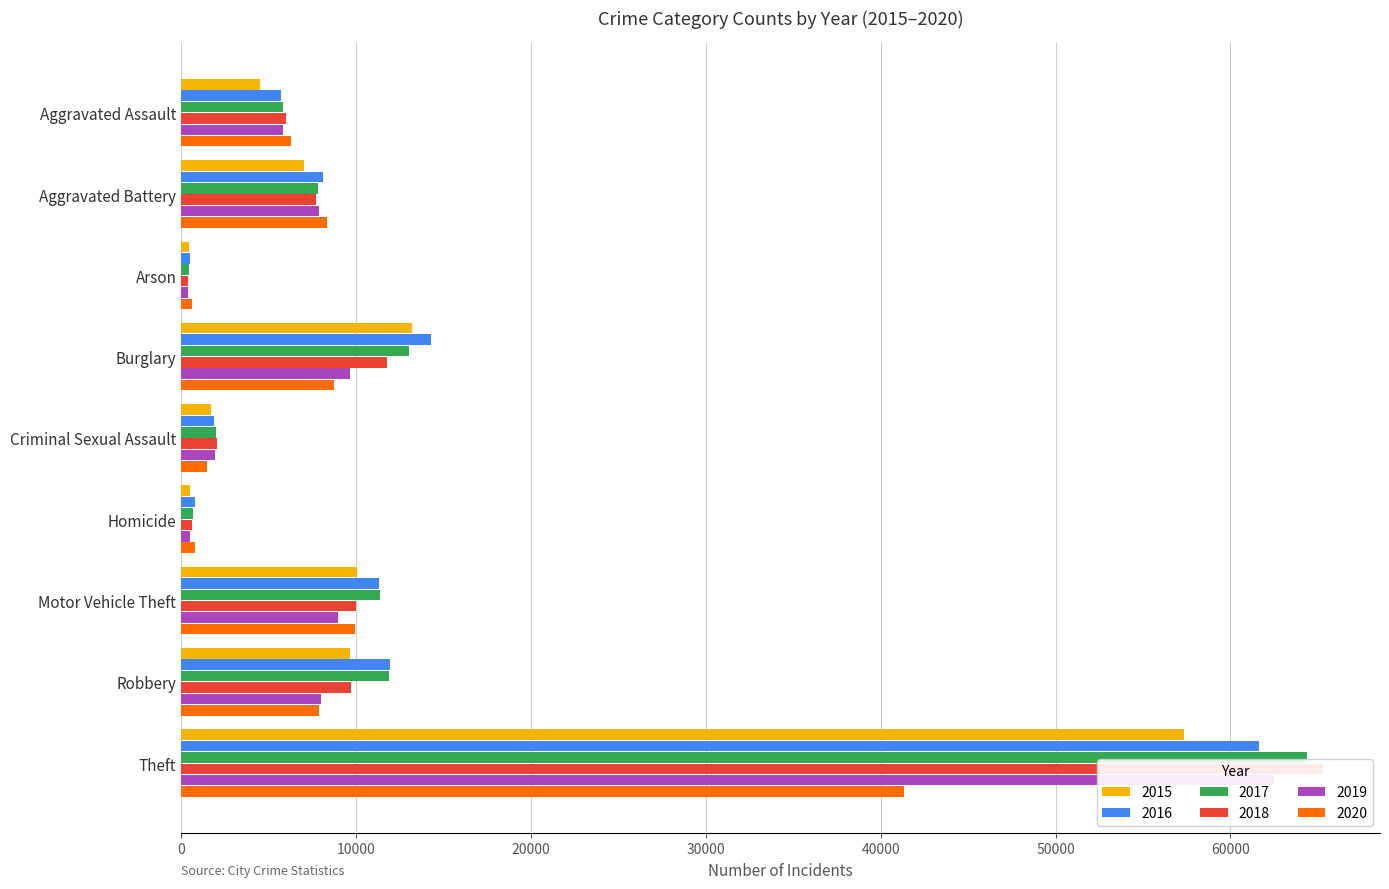

True or false: 2019 has a value of 1374 at Aggravated Assault.

False